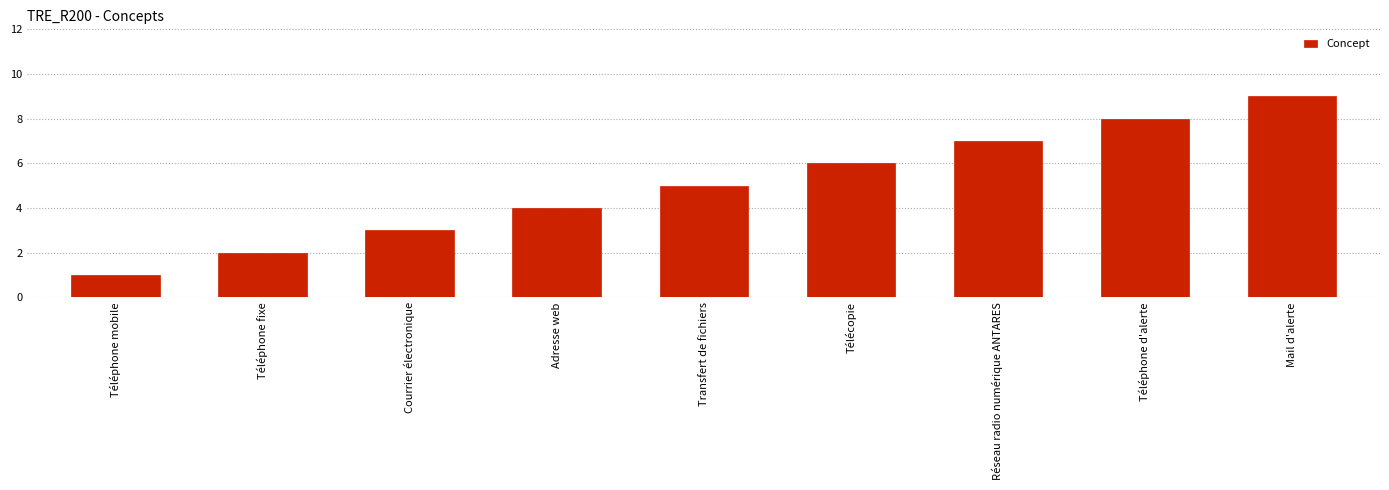

How many data points does each series have?

9